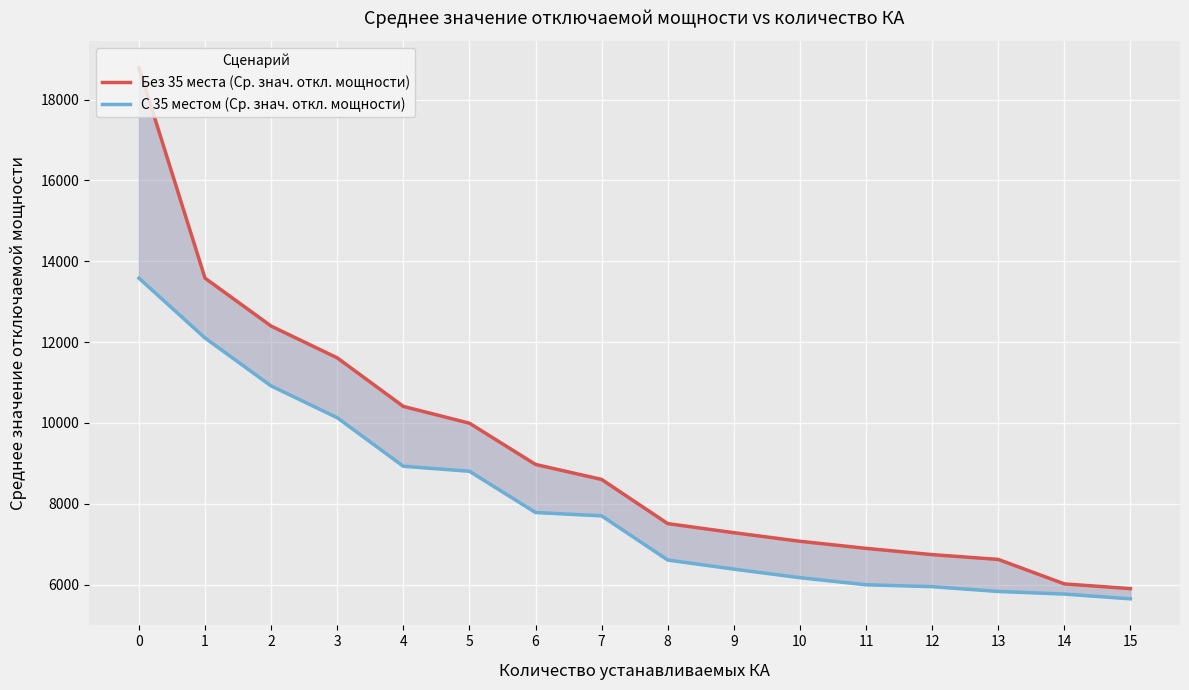

What is the total value across all series at 9?

13667.8